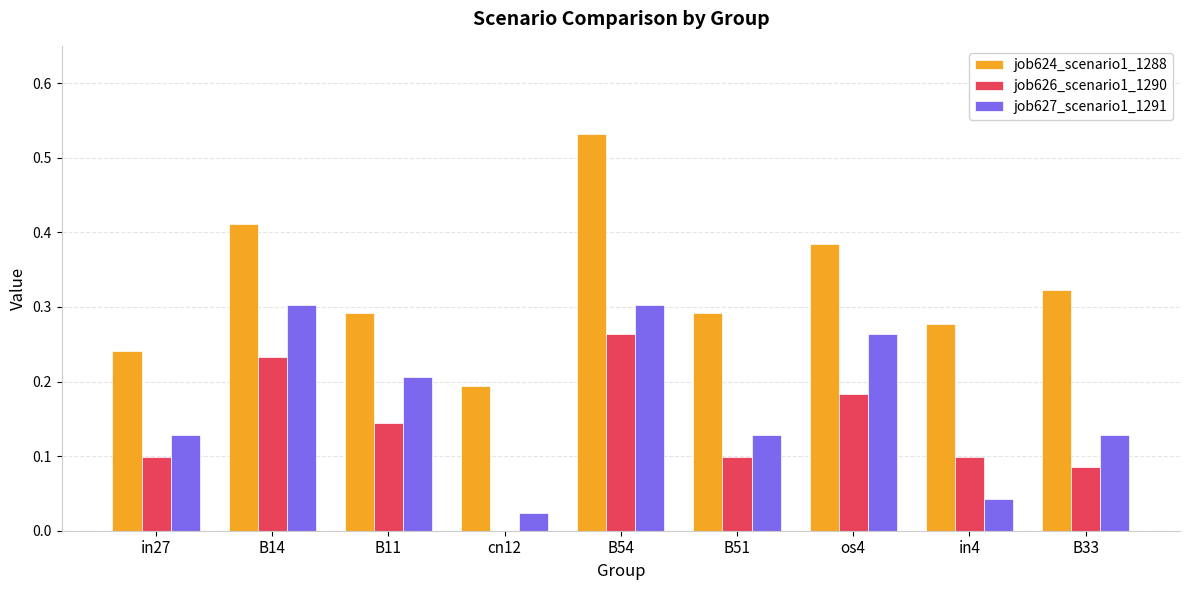

Which label corresponds to the largest value in the chart?

B54